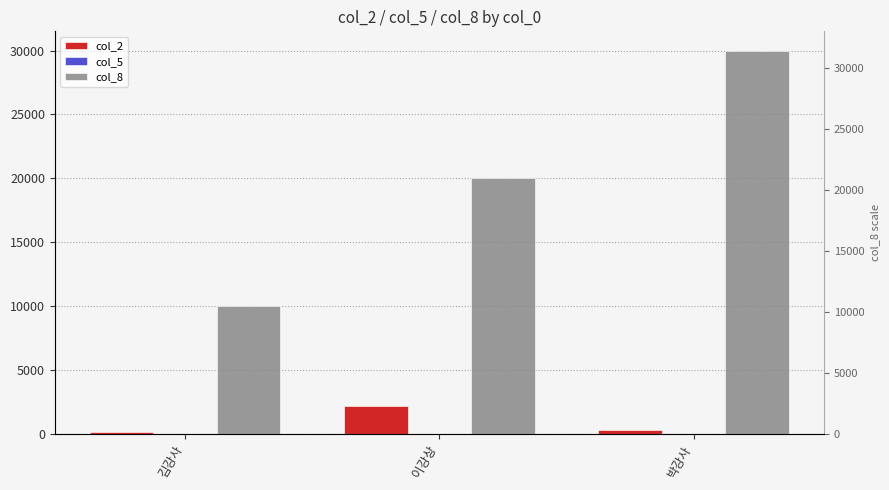

Which series changed the most between 김강사 and 박강사?

col_8